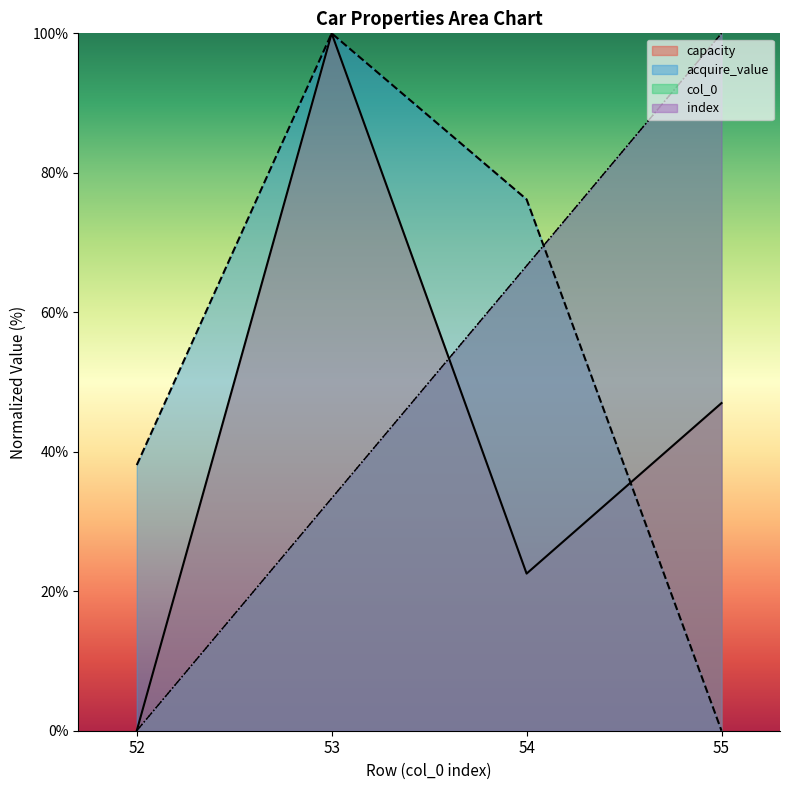

Does the chart display data point markers on the line(s)?

No